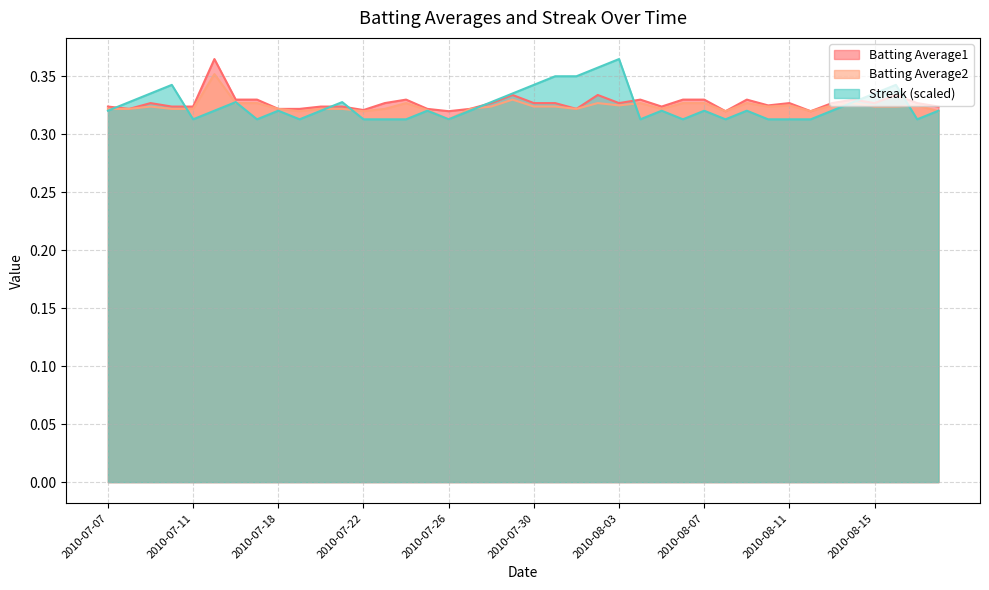

What is the sum of all Batting Average2 values?

13.0